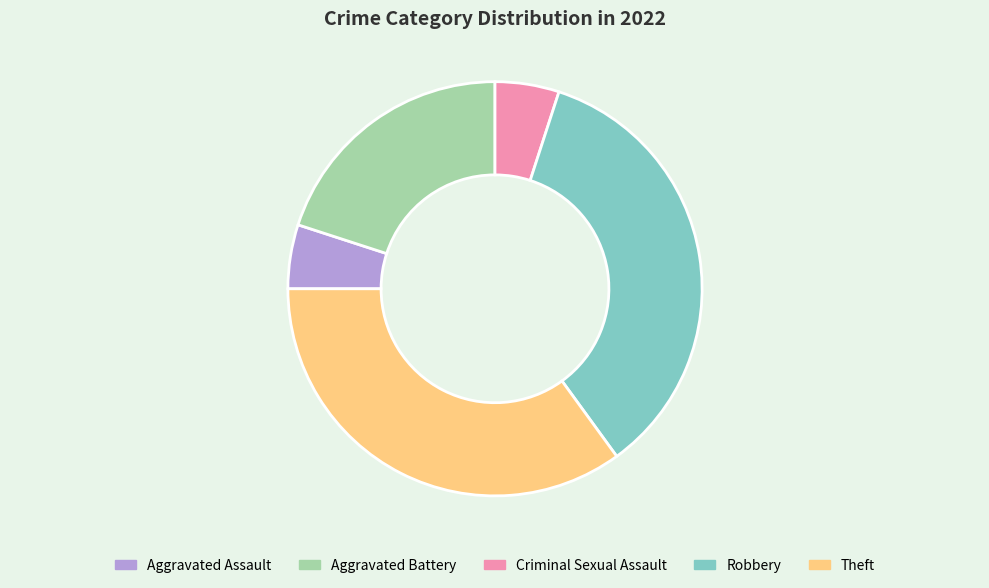

Does Aggravated Battery represent more than half of the total?

No